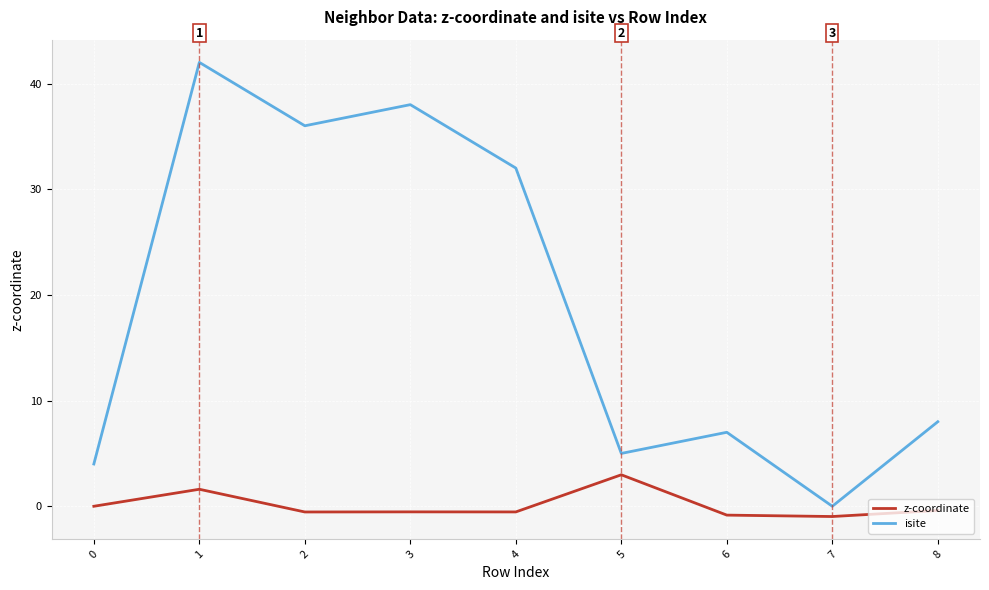

True or false: z-coordinate has more than 0 interior local peaks.

True